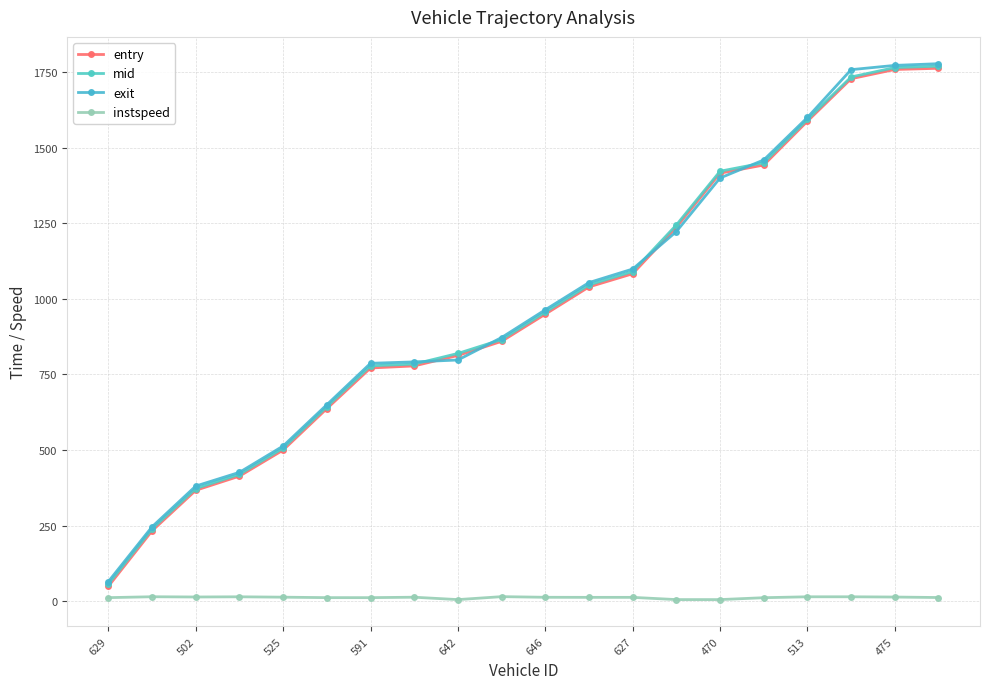

True or false: mid and entry cross at least once.

False